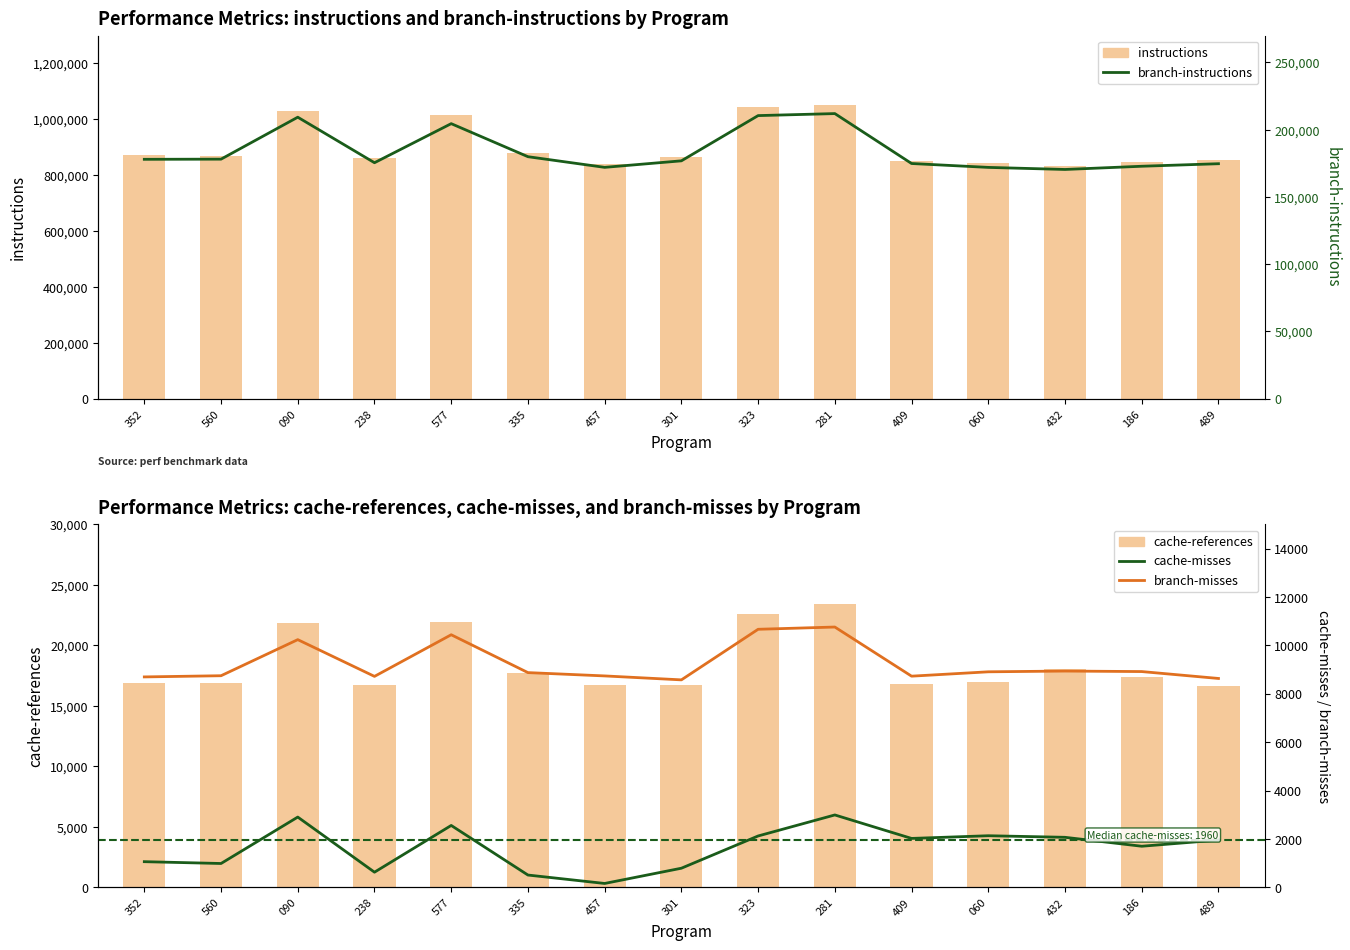

How many categories are shown in the chart?

15